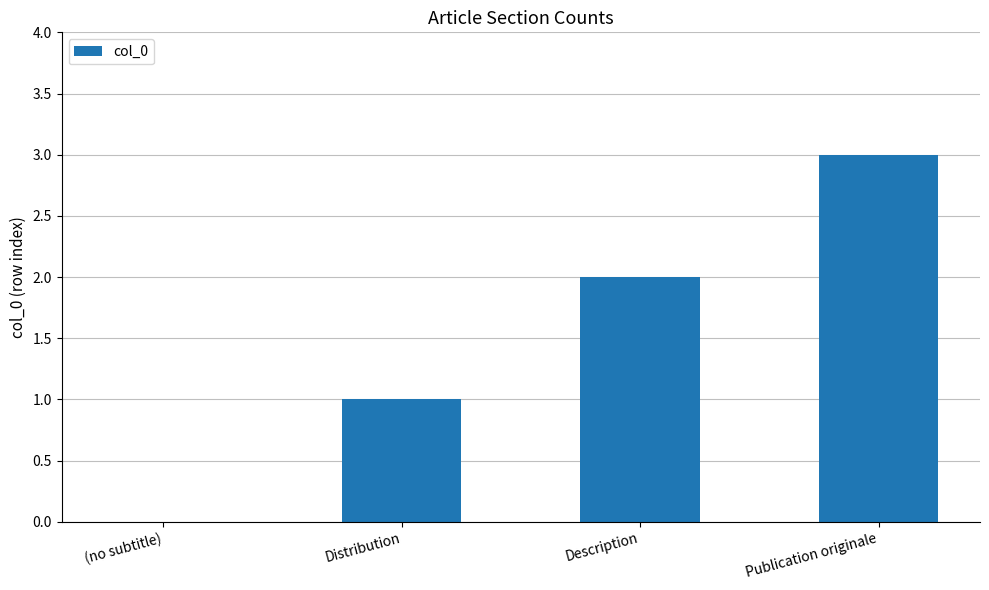

What is the sum of the values at Publication originale and Distribution?

4